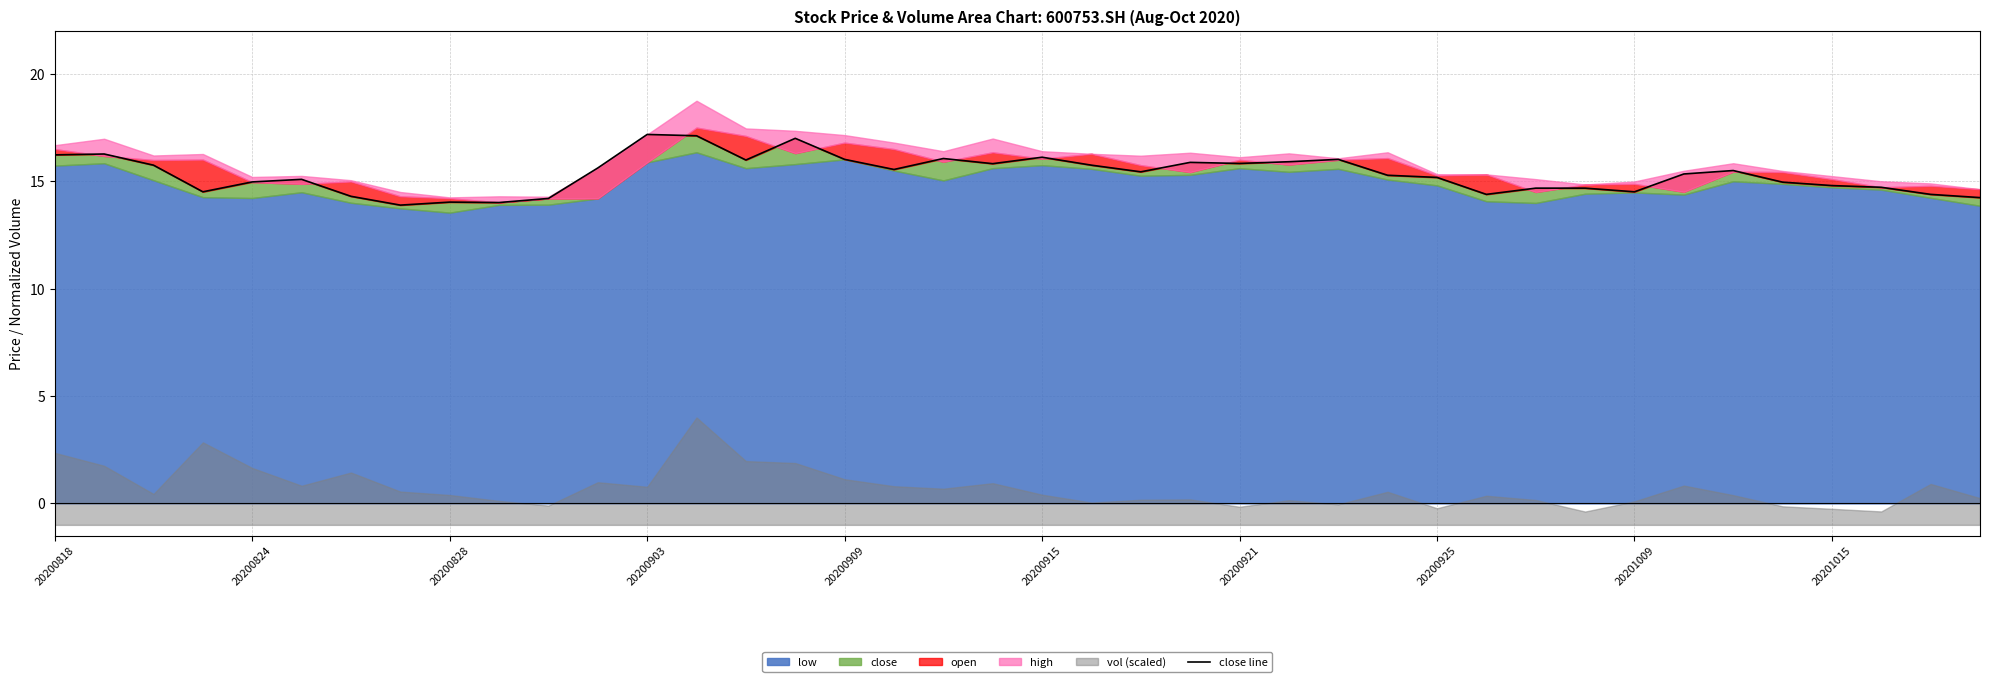

What value does the data have at 20200909?

16.0